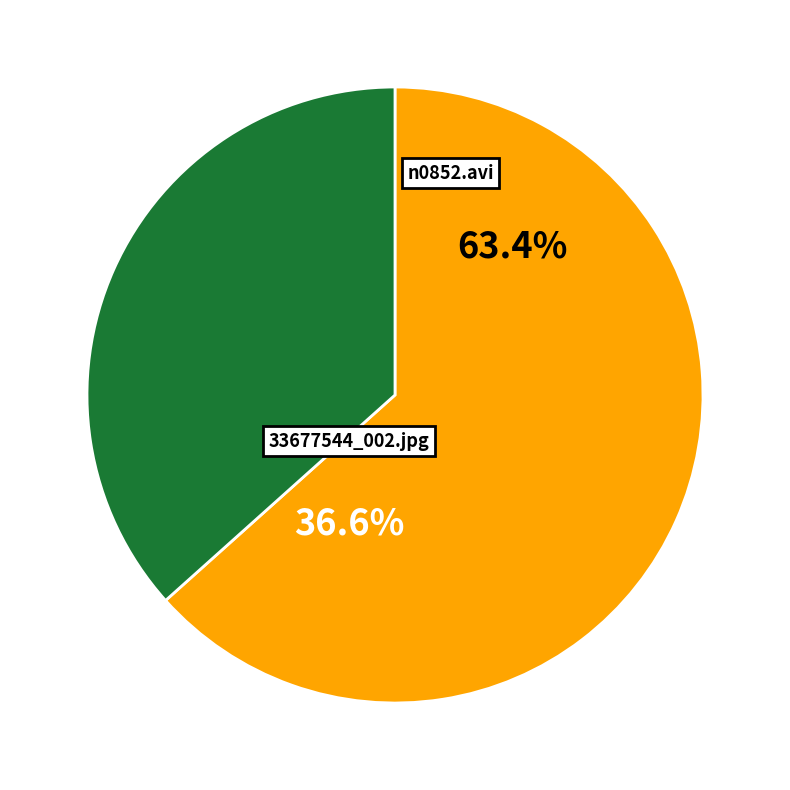

Which slice is the smallest?

33677544_002.jpg